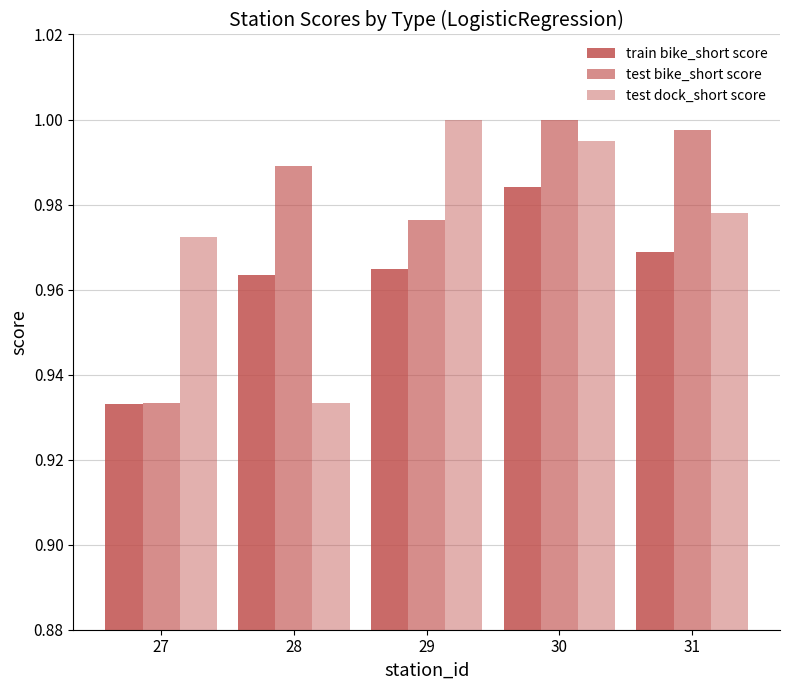

How many bars are there in each group?

3